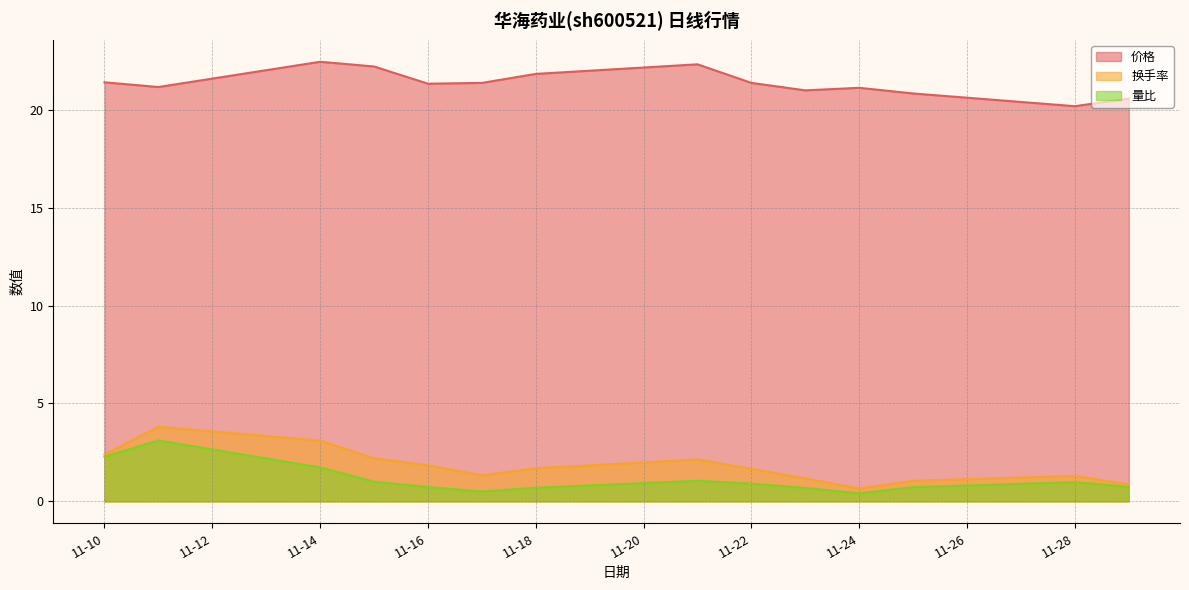

Where is 量比 nearest to the value 1?

2022-11-15